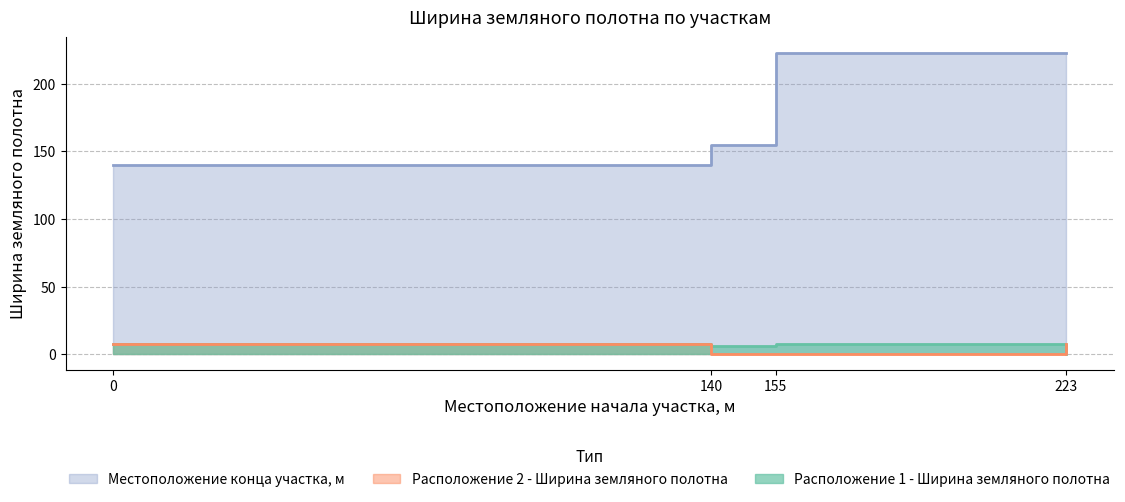

Reading left to right, transcribe all the data shown in this chart.

Расположение 1 - Ширина земляного полотна: 0=8.0	140=6.2	155=8.0	223=0.0
Расположение 2 - Ширина земляного полотна: 0=8.0	140=0.0	155=0.0	223=8.0
Местоположение конца участка, м: 0=140.0	140=155.0	155=223.0	223=223.0